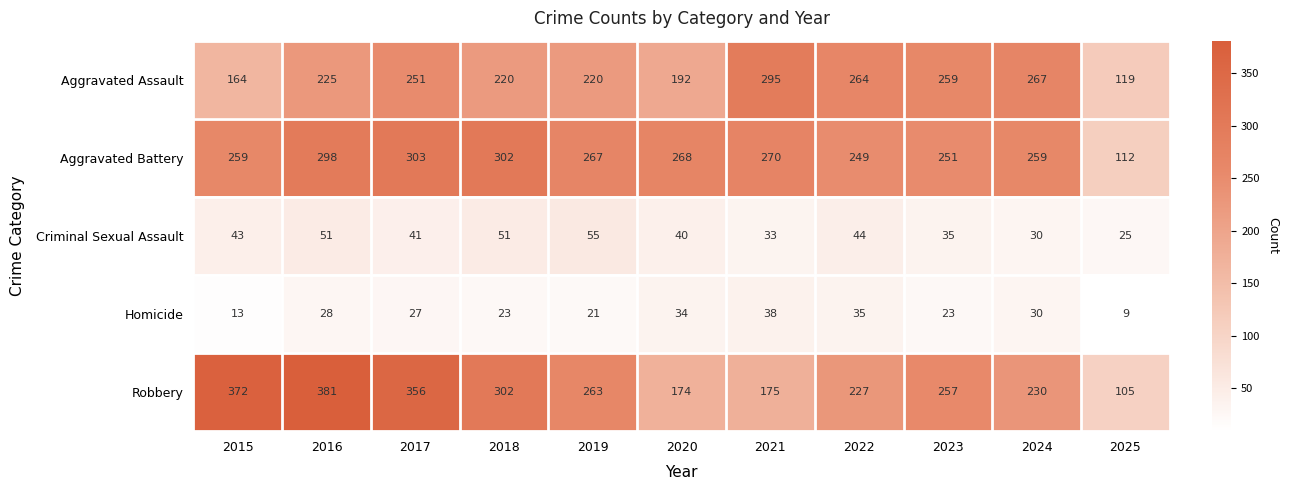

What is the difference between the maximum and minimum values in the Robbery series?

276